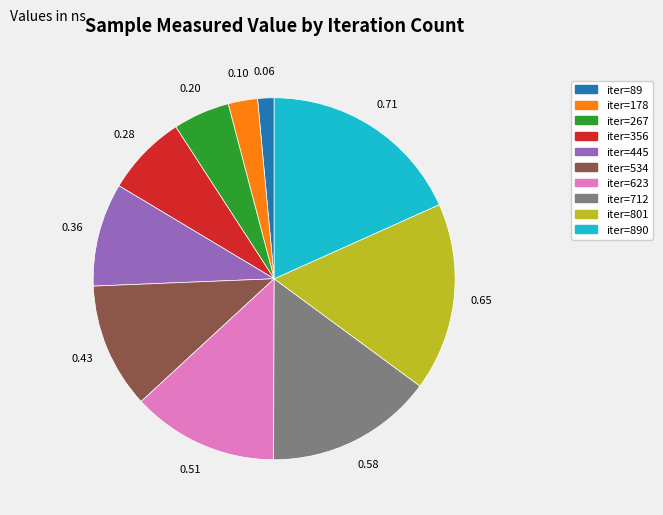

Does any single category account for the majority?

No